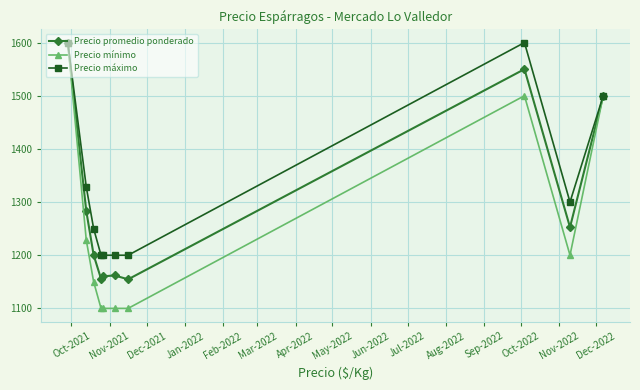

Rank the series by their average value, from lowest to highest.

Precio mínimo, Precio promedio ponderado, Precio máximo